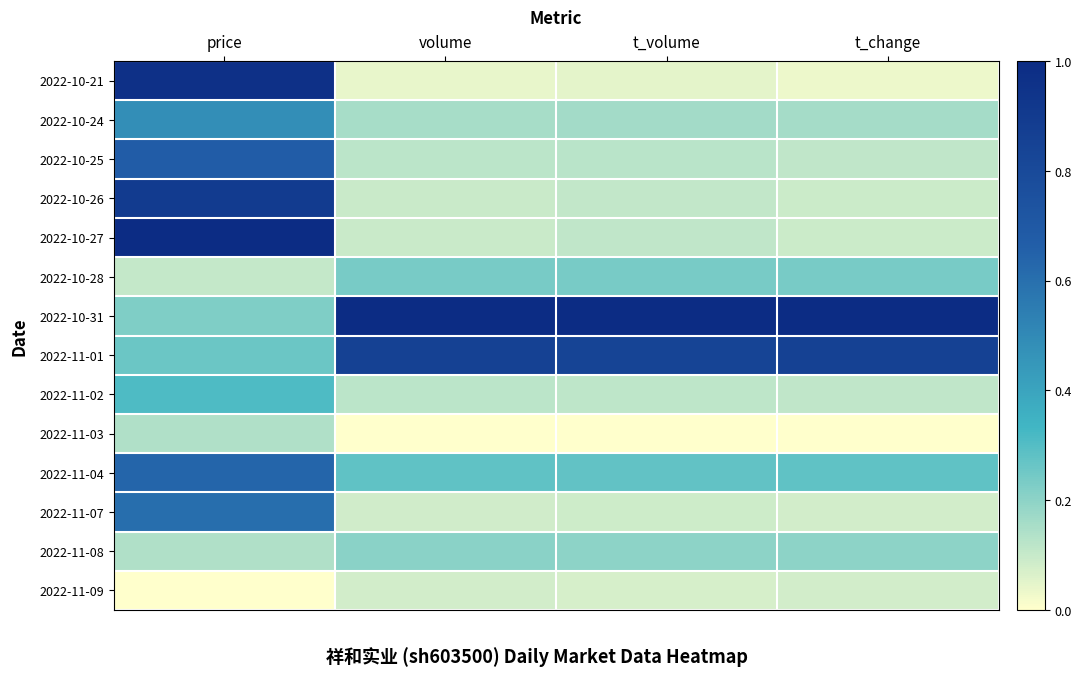

Which has a higher value, volume or t_change?

volume